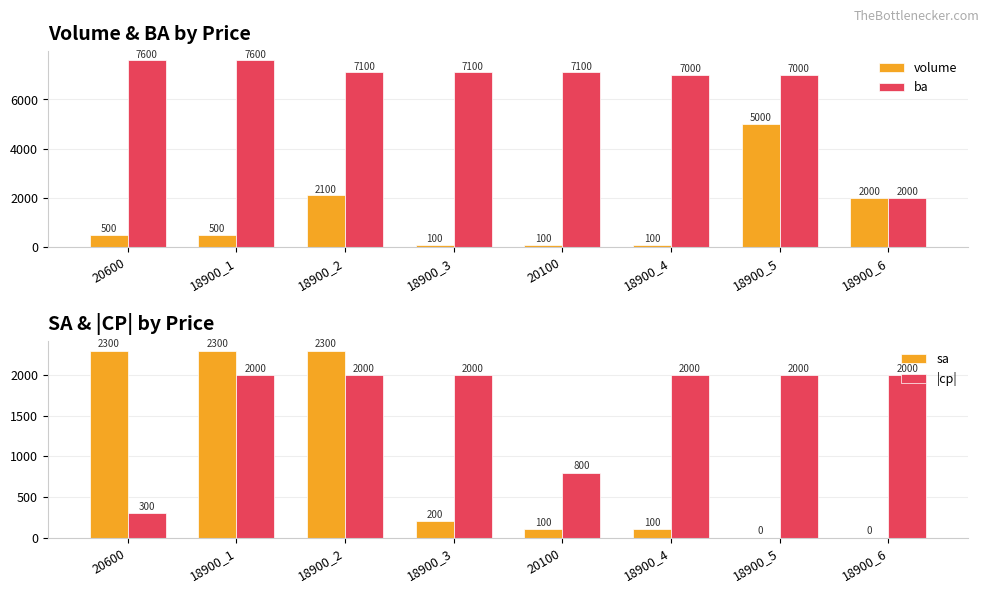

Where is ba nearest to the value 4800?

18900_4